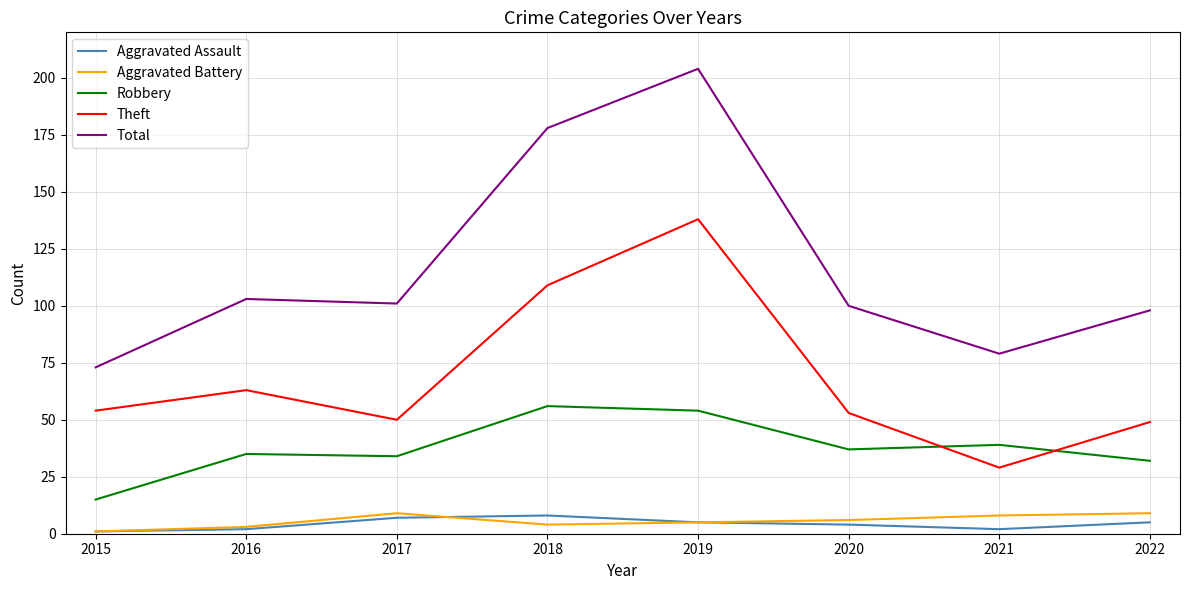

Which series has the largest range (max minus min)?

Total